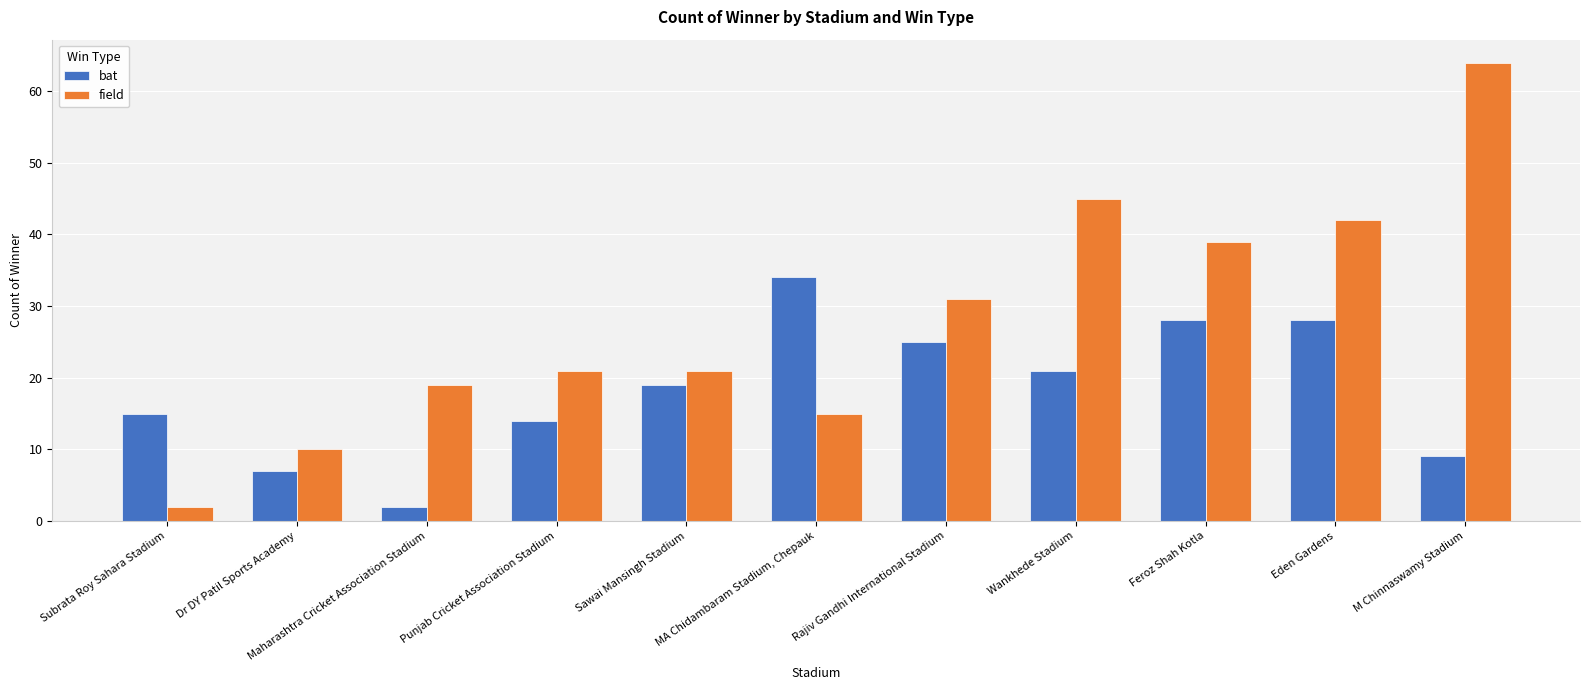

How many series are shown in this chart?

2